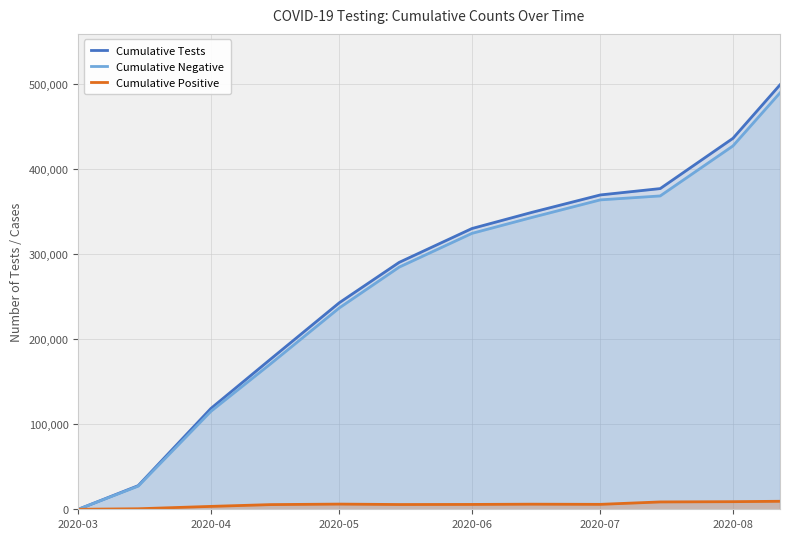

Count the number of data series in this chart.

3